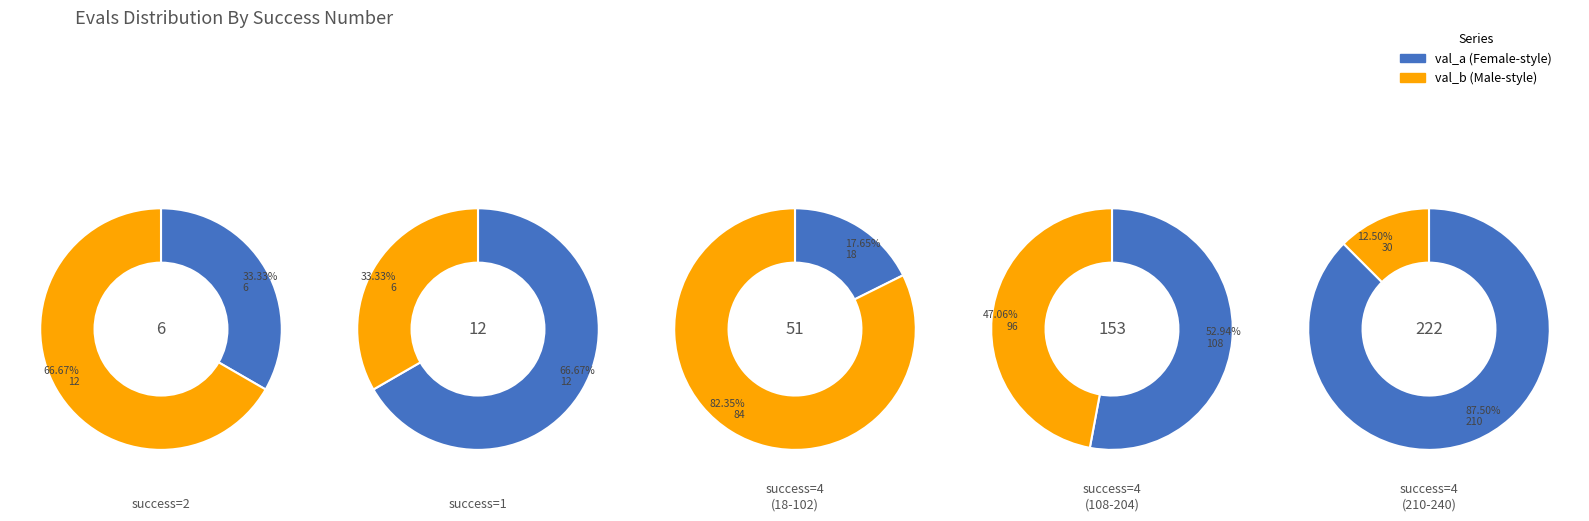

Is the sum of evals 114 and evals 12 greater than half?

No